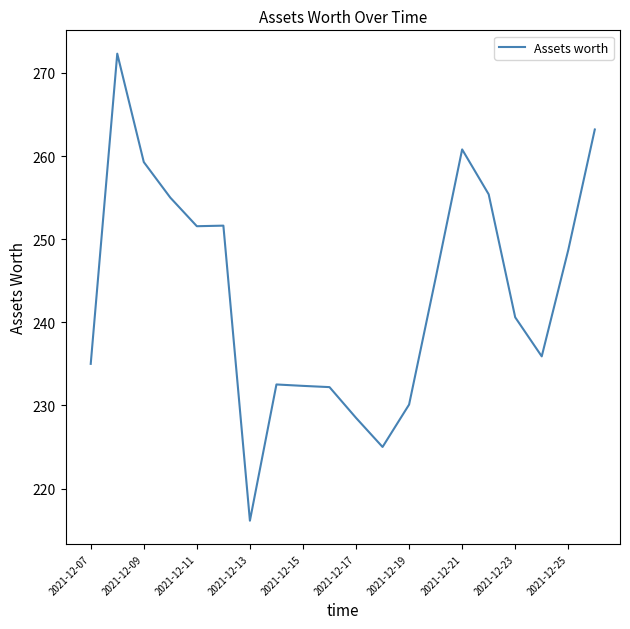

What is the difference between the maximum and minimum values?

56.2